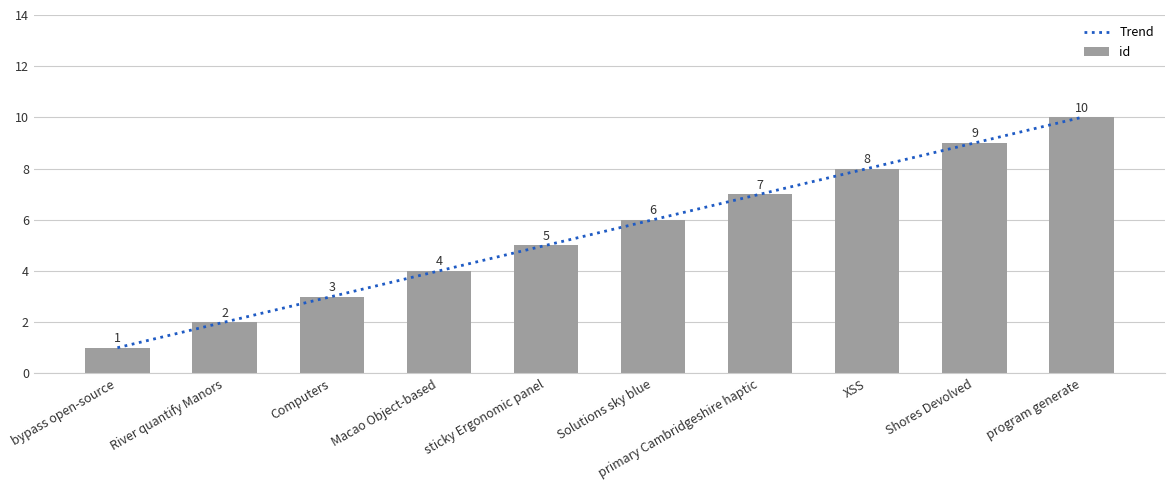

How many categories are shown in the chart?

10